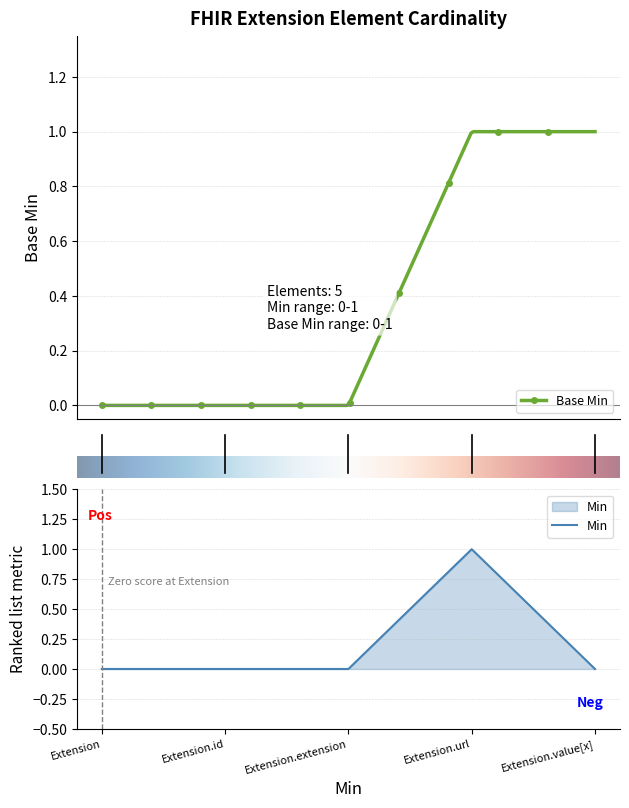

What is the greatest value displayed?

1